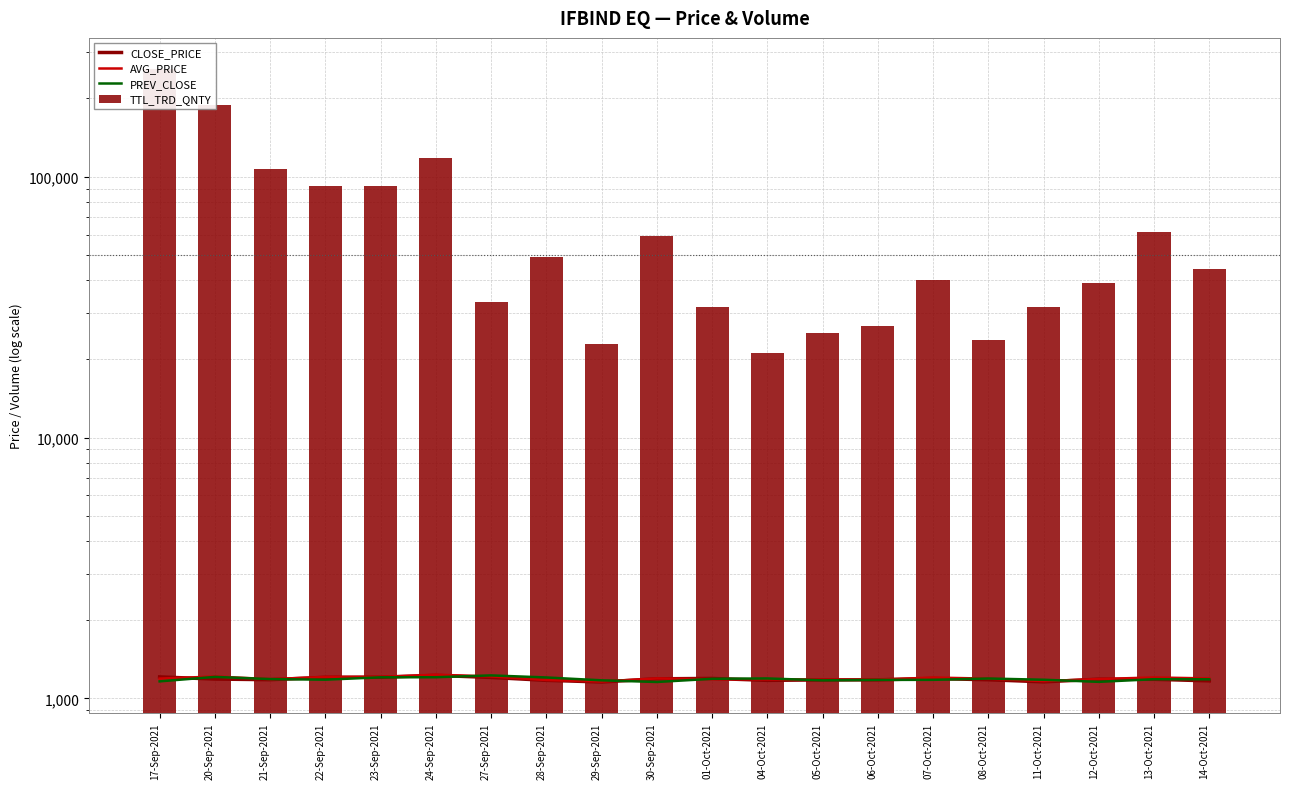

Reading left to right, extract all data points from this chart.

CLOSE_PRICE: 17-Sep-2021=1210.0	20-Sep-2021=1187.0	21-Sep-2021=1180.5	22-Sep-2021=1205.6	23-Sep-2021=1206.4	24-Sep-2021=1226.0	27-Sep-2021=1204.0	28-Sep-2021=1173.8	29-Sep-2021=1156.8	30-Sep-2021=1189.7	01-Oct-2021=1193.6	04-Oct-2021=1173.6	05-Oct-2021=1178.2	06-Oct-2021=1179.0	07-Oct-2021=1192.9	08-Oct-2021=1179.8	11-Oct-2021=1158.2	12-Oct-2021=1185.7	13-Oct-2021=1184.5	14-Oct-2021=1168.4
AVG_PRICE: 17-Sep-2021=1191.9	20-Sep-2021=1214.1	21-Sep-2021=1186.3	22-Sep-2021=1209.2	23-Sep-2021=1210.8	24-Sep-2021=1233.5	27-Sep-2021=1214.8	28-Sep-2021=1177.3	29-Sep-2021=1161.3	30-Sep-2021=1193.8	01-Oct-2021=1185.7	04-Oct-2021=1183.9	05-Oct-2021=1179.9	06-Oct-2021=1181.4	07-Oct-2021=1203.0	08-Oct-2021=1191.6	11-Oct-2021=1165.4	12-Oct-2021=1187.5	13-Oct-2021=1203.8	14-Oct-2021=1193.7
PREV_CLOSE: 17-Sep-2021=1163.2	20-Sep-2021=1210.0	21-Sep-2021=1187.0	22-Sep-2021=1180.5	23-Sep-2021=1205.6	24-Sep-2021=1206.4	27-Sep-2021=1226.0	28-Sep-2021=1204.0	29-Sep-2021=1173.8	30-Sep-2021=1156.8	01-Oct-2021=1189.7	04-Oct-2021=1193.6	05-Oct-2021=1173.6	06-Oct-2021=1178.2	07-Oct-2021=1179.0	08-Oct-2021=1192.9	11-Oct-2021=1179.8	12-Oct-2021=1158.2	13-Oct-2021=1185.7	14-Oct-2021=1184.5
TTL_TRD_QNTY: 17-Sep-2021=259499.0	20-Sep-2021=187559.0	21-Sep-2021=106542.0	22-Sep-2021=91676.0	23-Sep-2021=92349.0	24-Sep-2021=117879.0	27-Sep-2021=33209.0	28-Sep-2021=49026.0	29-Sep-2021=22838.0	30-Sep-2021=59082.0	01-Oct-2021=31568.0	04-Oct-2021=21104.0	05-Oct-2021=25226.0	06-Oct-2021=26698.0	07-Oct-2021=40077.0	08-Oct-2021=23635.0	11-Oct-2021=31763.0	12-Oct-2021=39279.0	13-Oct-2021=61429.0	14-Oct-2021=44228.0